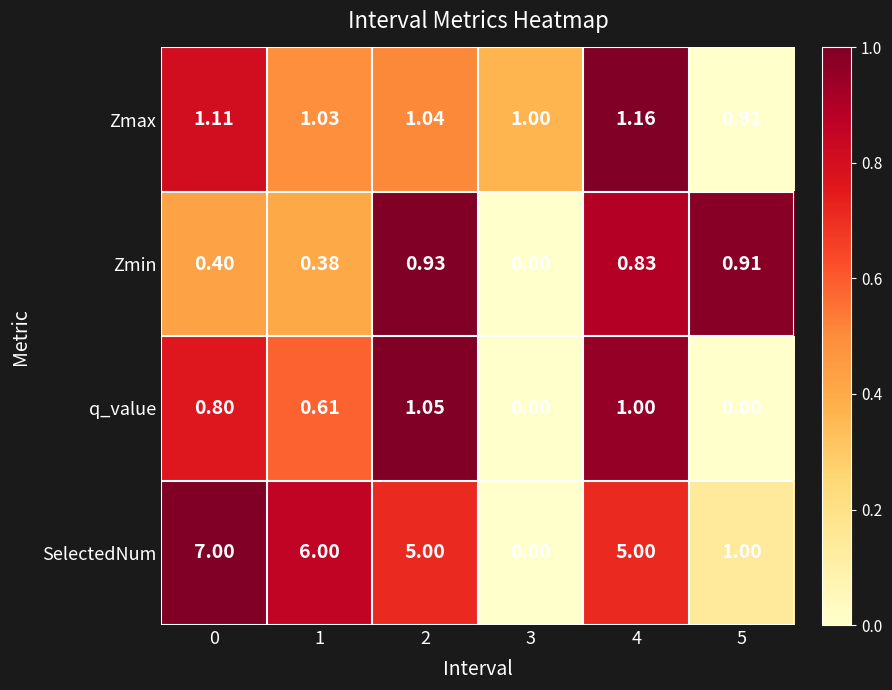

Which series changed the most between 2 and 4?

Zmax